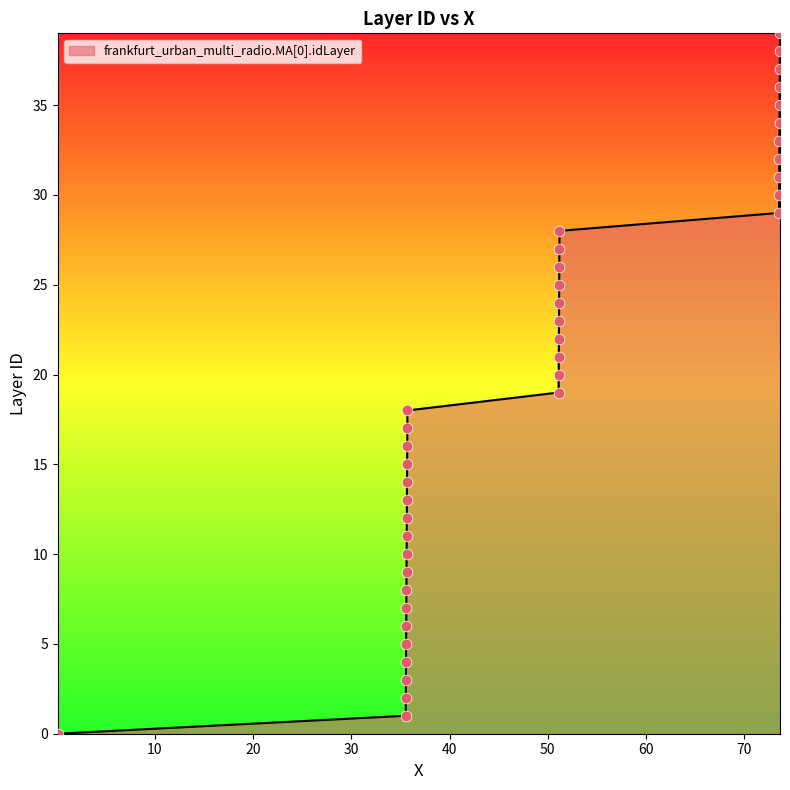

What is the greatest value displayed?

39